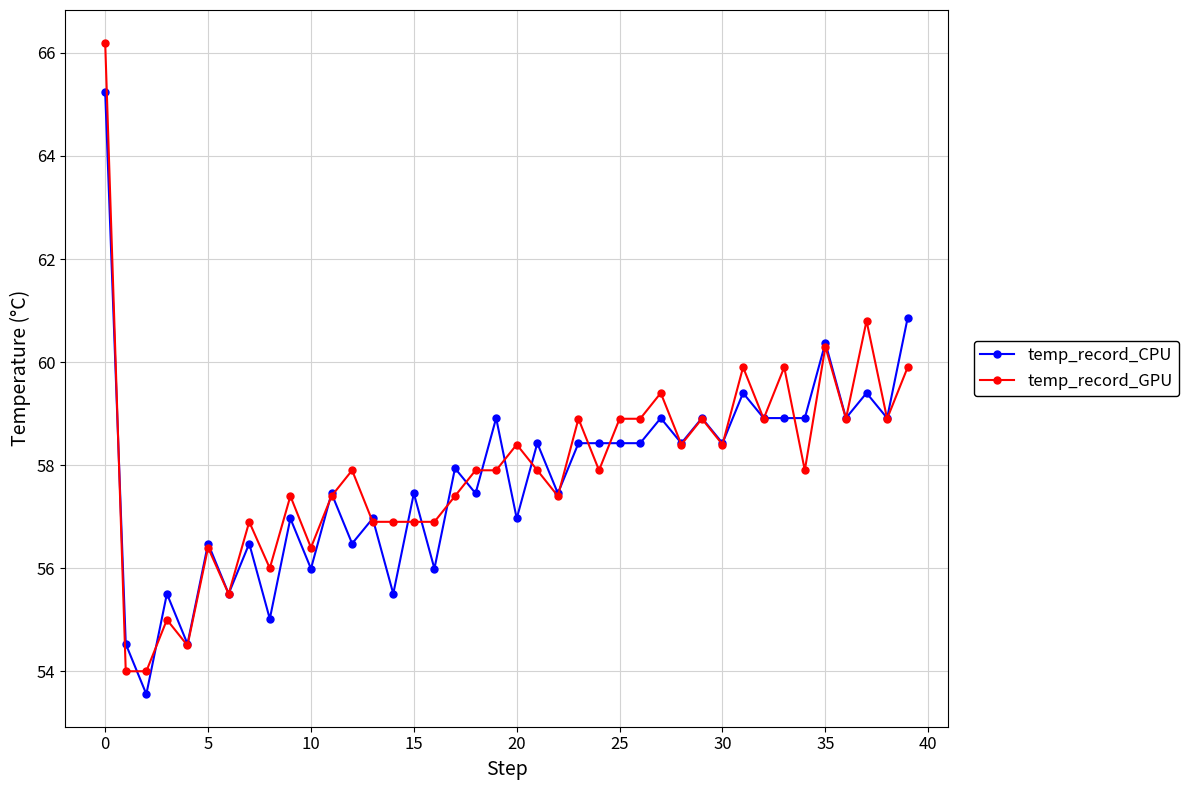

True or false: temp_record_CPU has more than 2 interior local peaks.

True